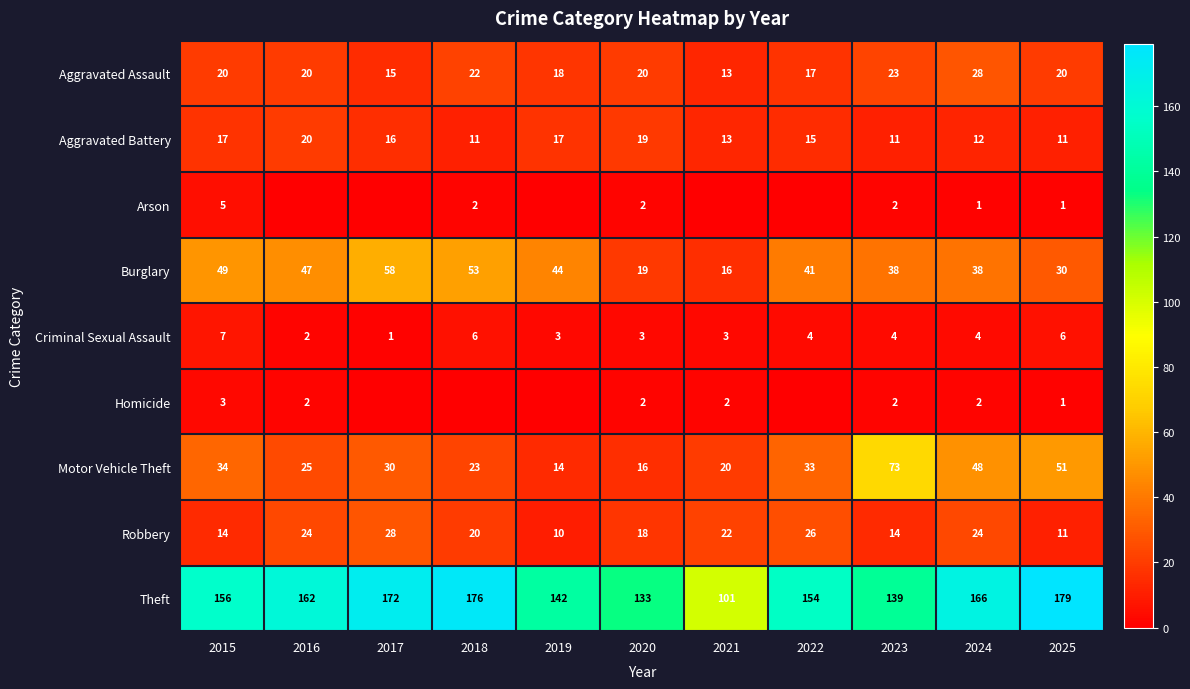

At which label does Theft reach its minimum?

2021